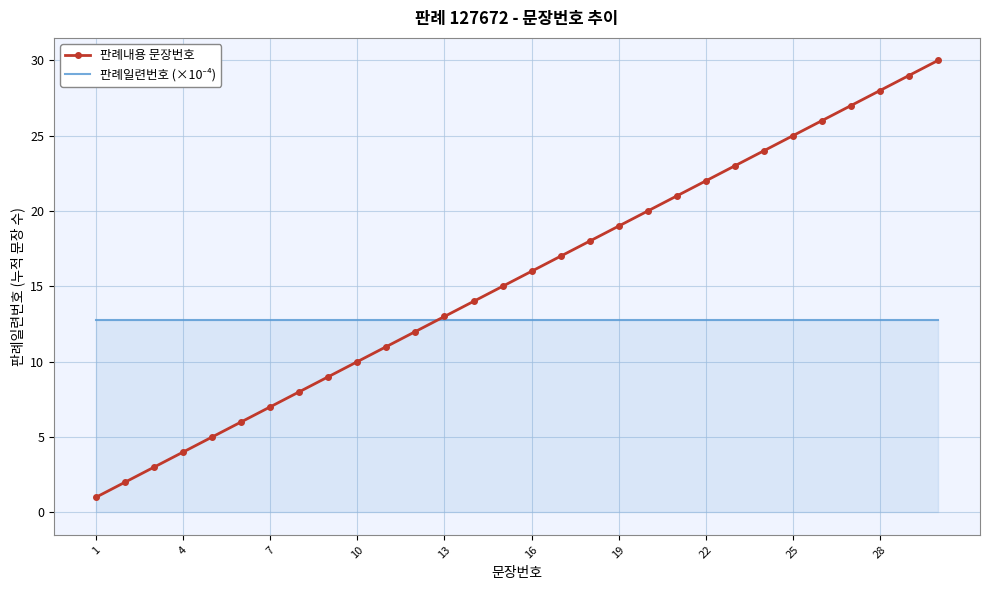

Which series has the largest total across all categories?

판례내용 문장번호